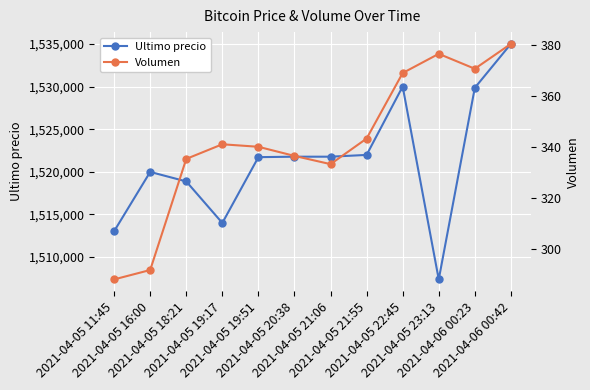

Which label corresponds to the largest value in the chart?

2021-04-06 00:42